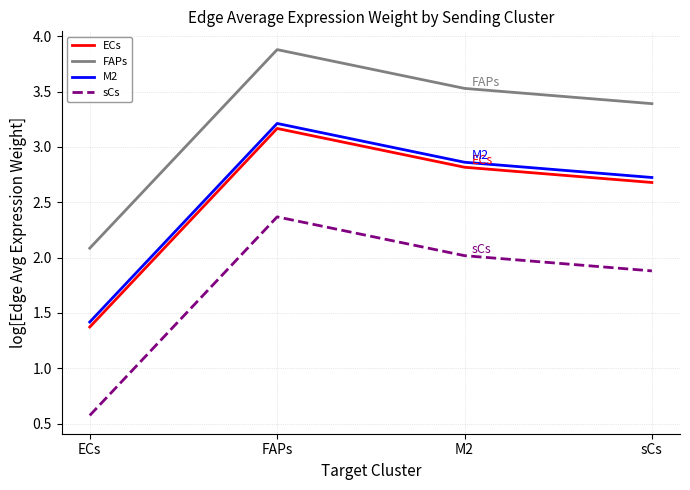

What position from the right is ECs?

4